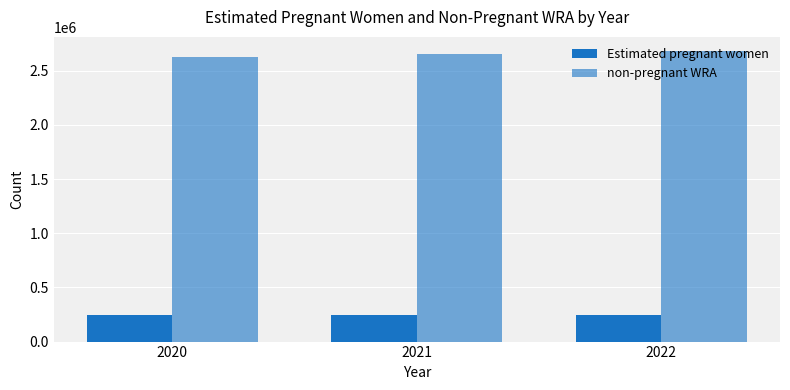

Rank the series by their maximum value, from lowest to highest.

Estimated pregnant women, non-pregnant WRA